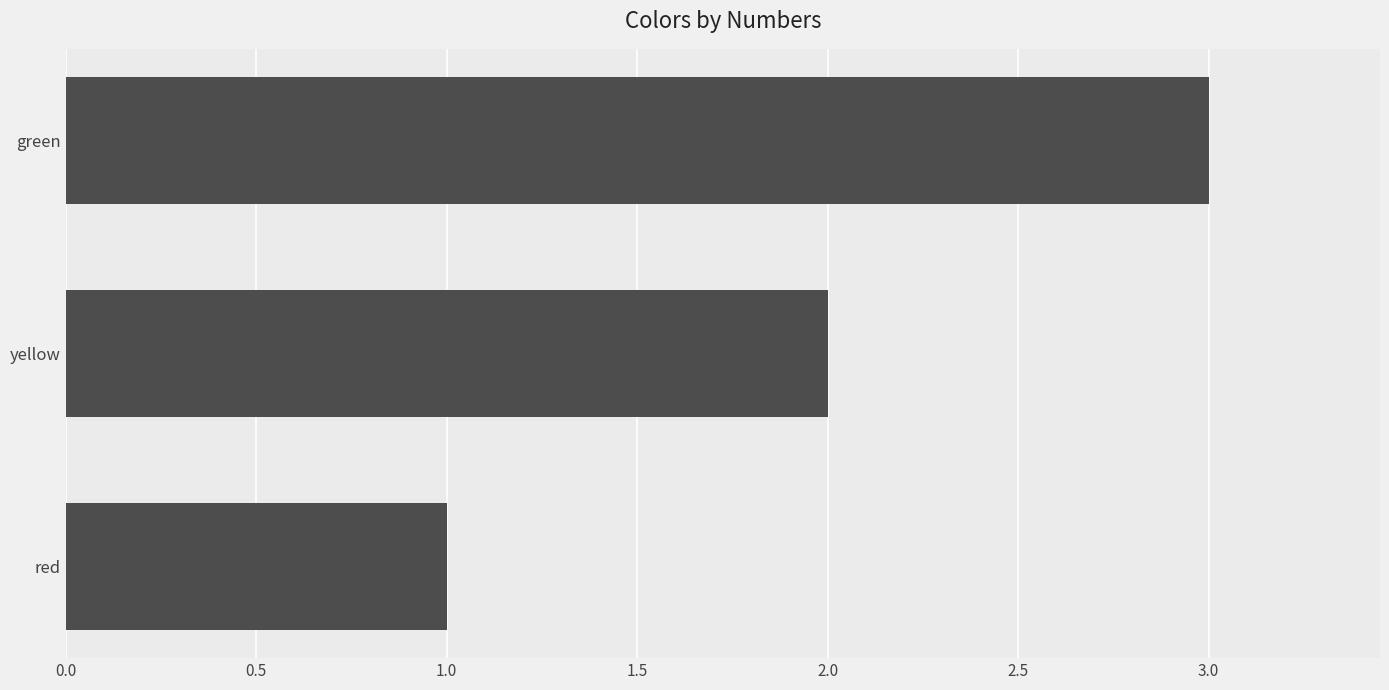

How many data points does each series have?

3